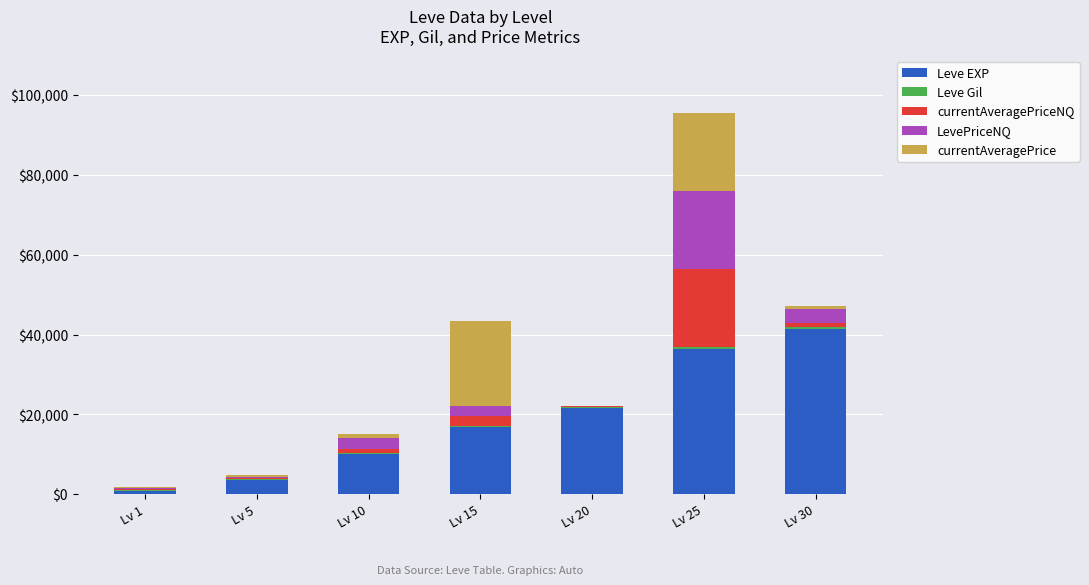

What is the maximum value for Leve EXP?

41410.0